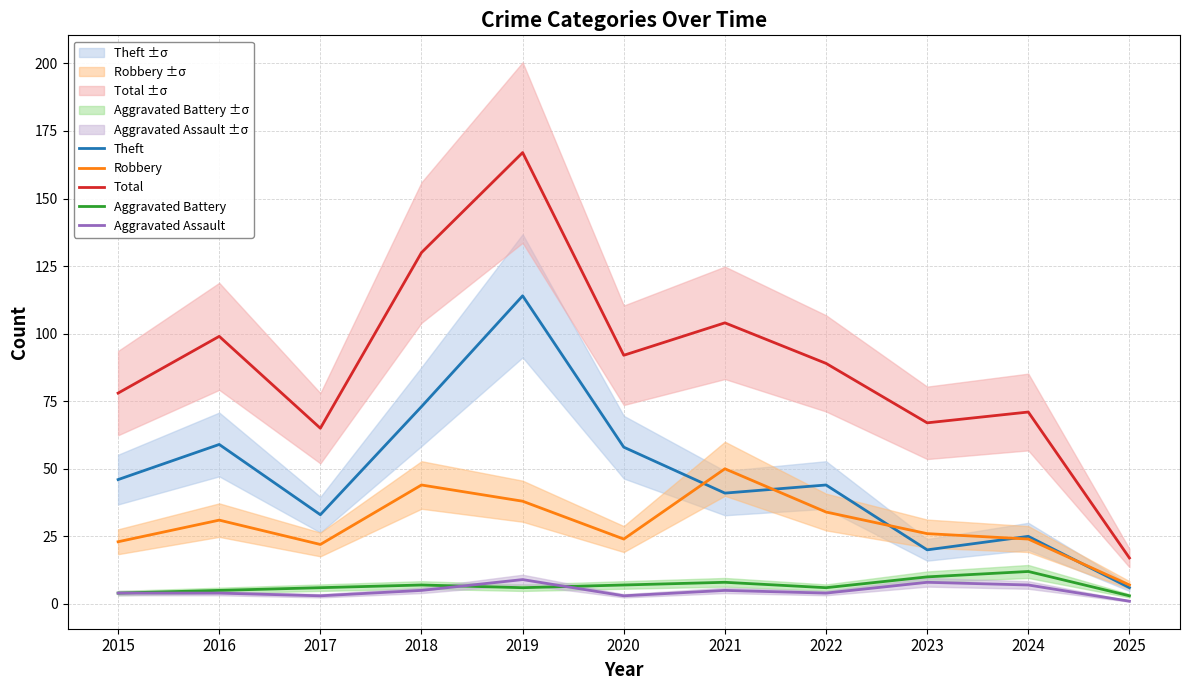

What is the minimum value shown in the chart?

1